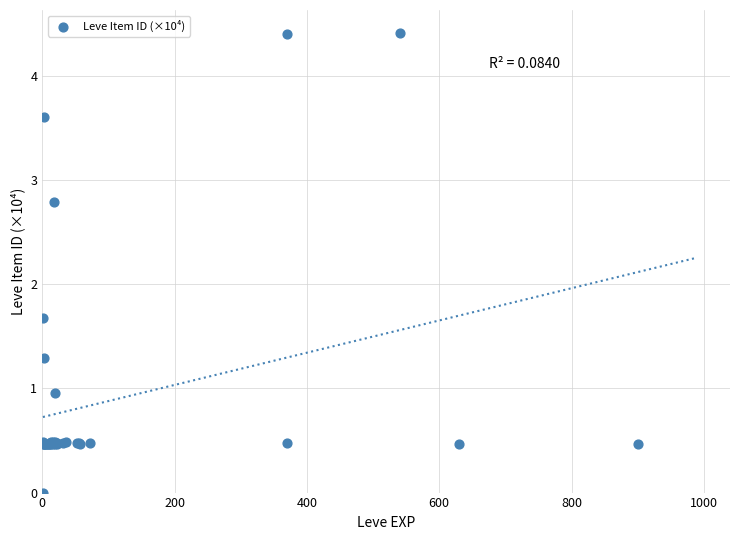

What Y value in the scatter plot is closest to 2?

1.7